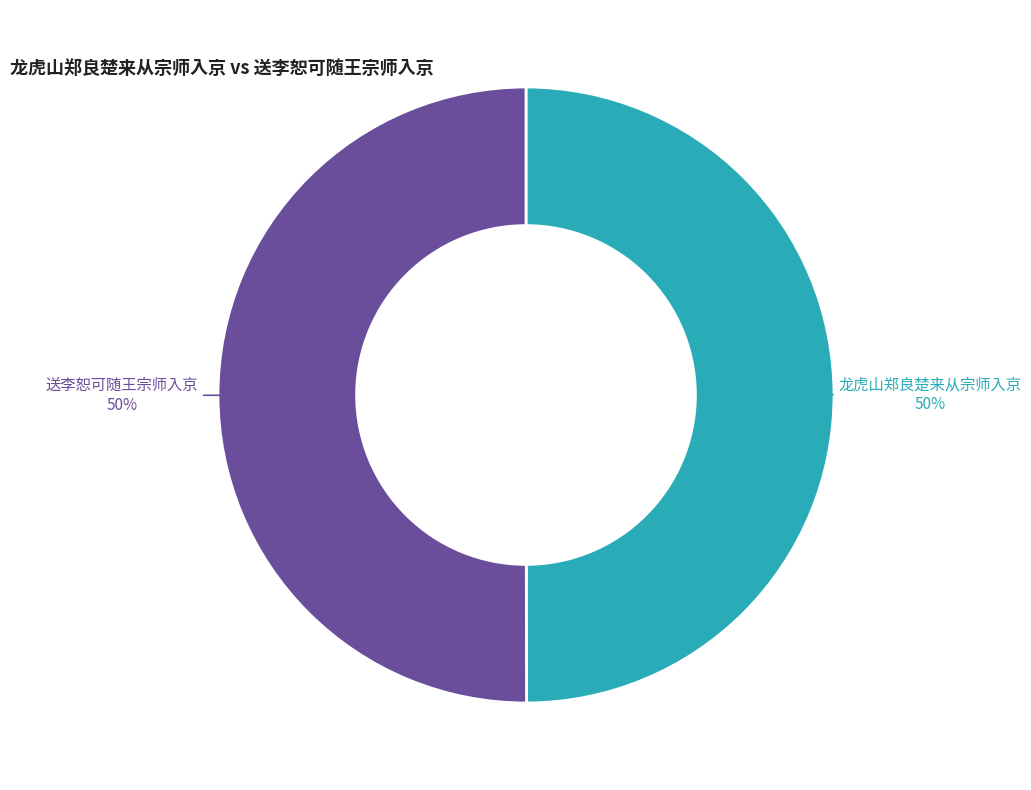

To the nearest percent, what portion does 送李恕可随王宗师入京 represent?

50%